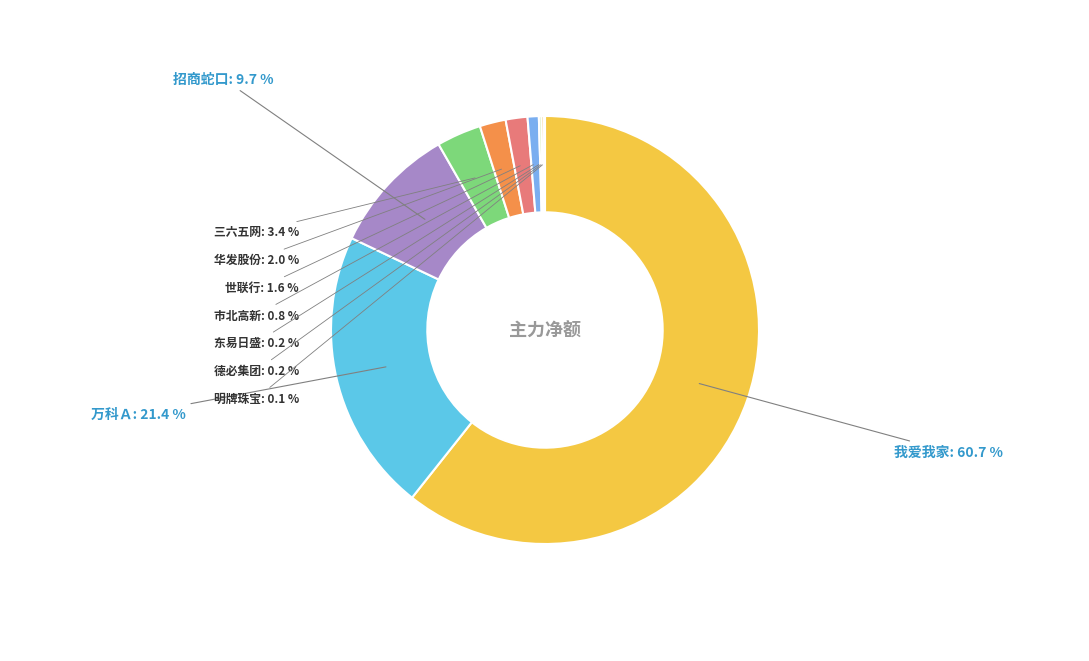

Which slice is the largest?

我爱我家